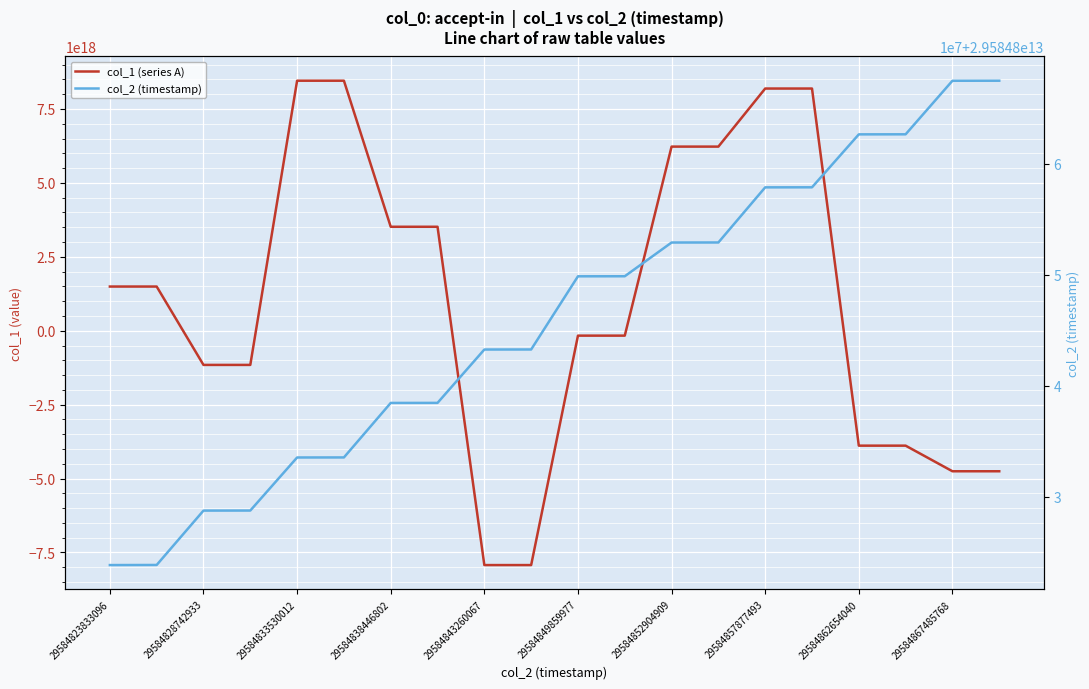

The value of col_2 (timestamp) at 29584852904909 is 29584852904909. True or false?

True